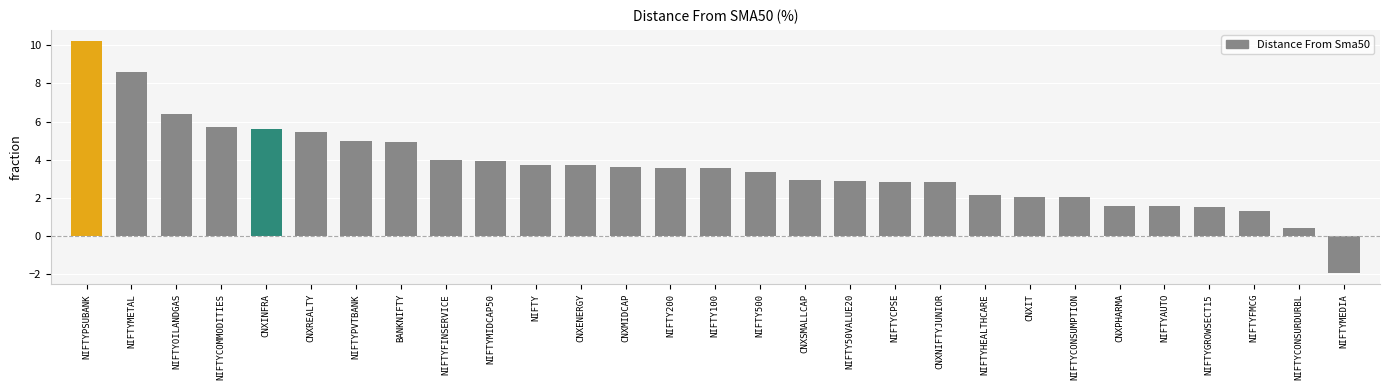

True or false: the data shows 2.2 at NIFTYHEALTHCARE.

True